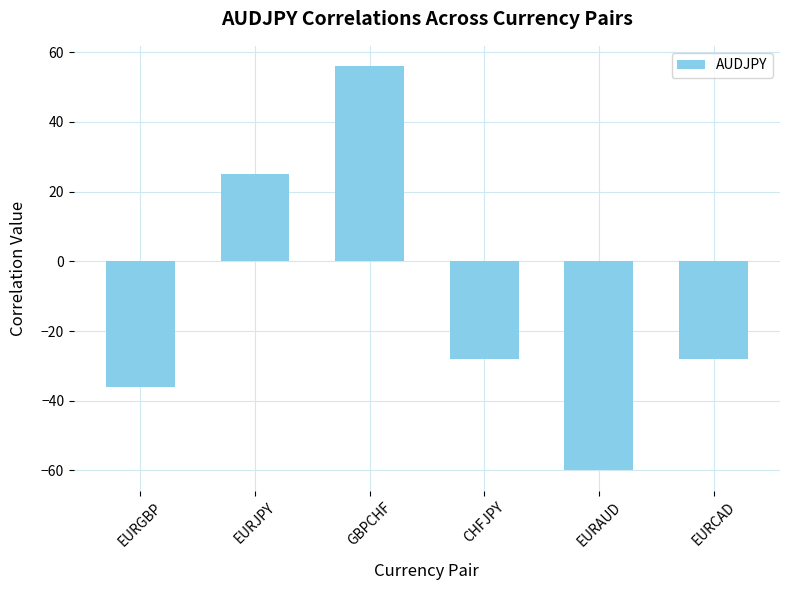

Is it true that the value at EURJPY is 25?

True